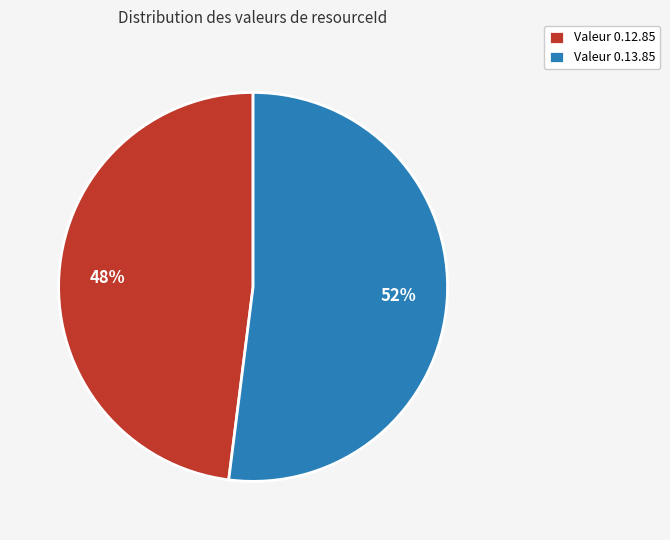

What percentage is the Valeur 0.12.85 slice, to the nearest percent?

48%